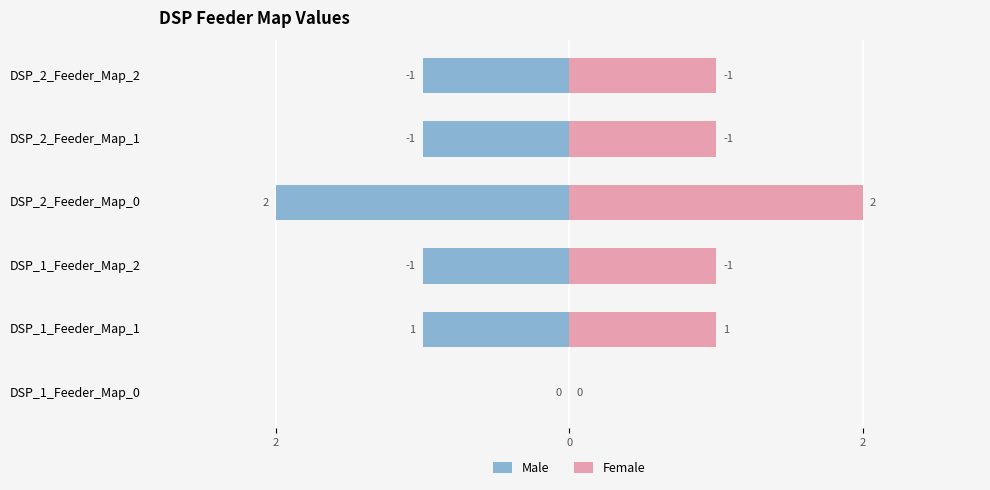

At DSP_1_Feeder_Map_0, list the series in order from smallest to largest.

Male, Female